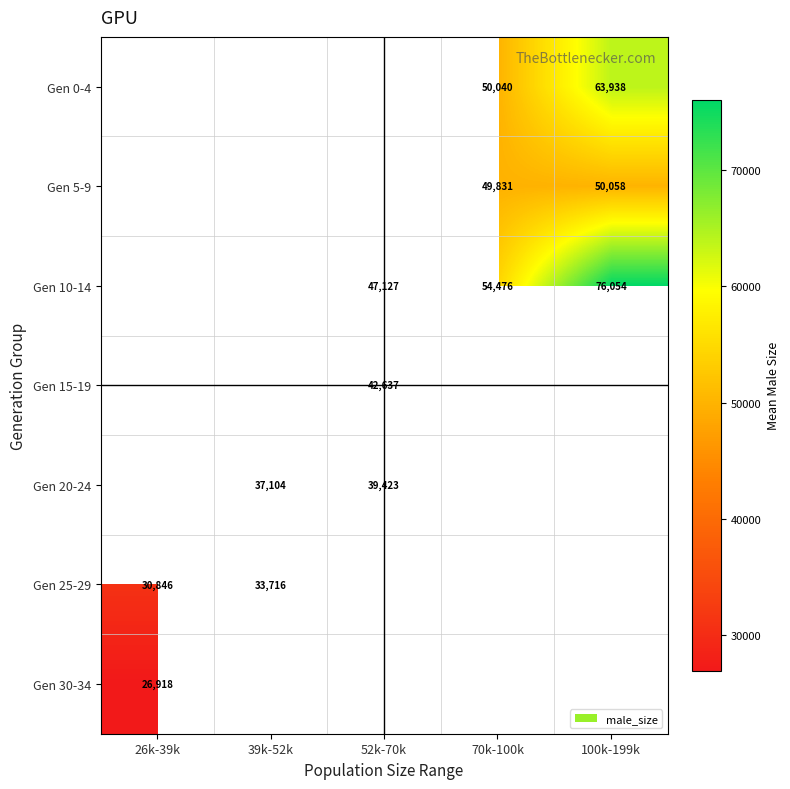

Is it true that Gen 10-14 equals 117780 at 100k-199k?

False